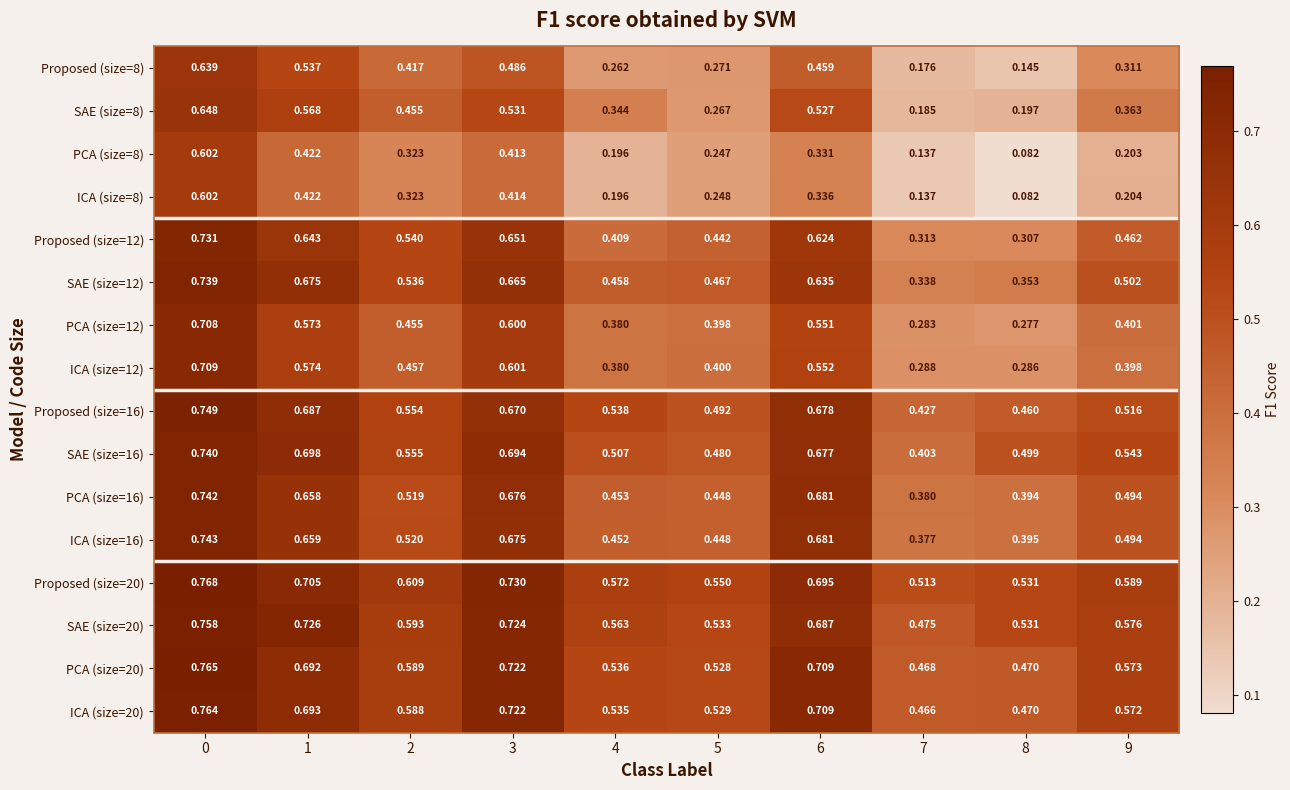

Is the value of PCA (size=8) at 1 greater than the value of PCA (size=12) at 3?

No